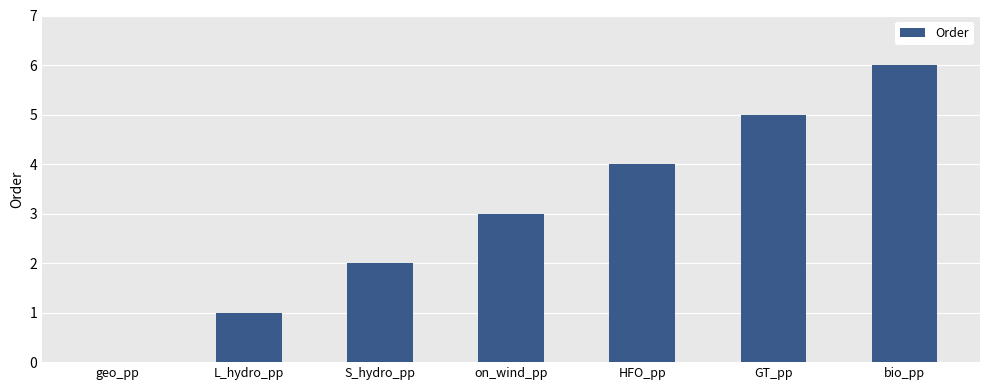

The value at geo_pp is 0. True or false?

True